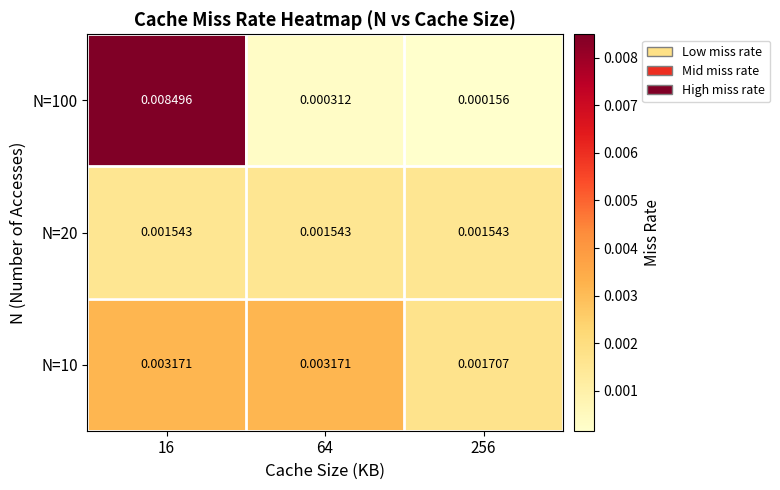

Is the value of N=20 at 256 greater than the value of N=10 at 256?

No